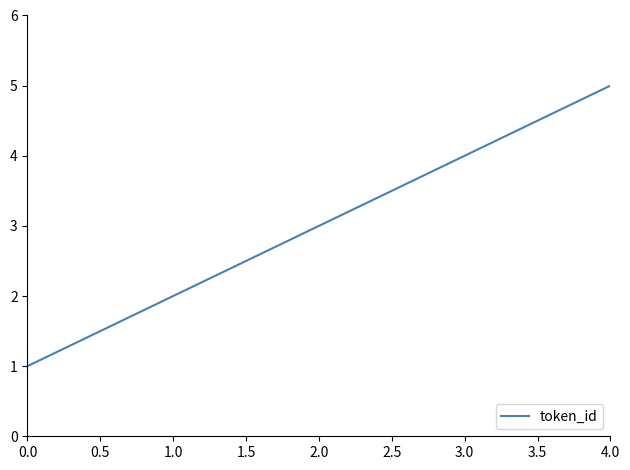

How many categories are shown in the chart?

5